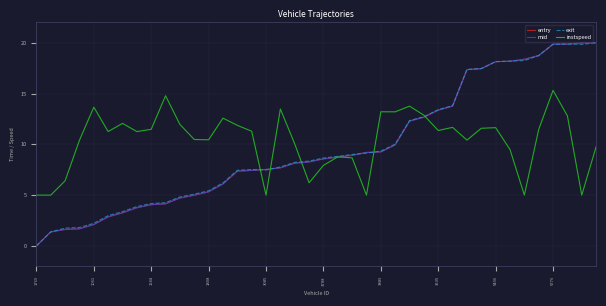

What is the lowest value of the instspeed series?

5.0